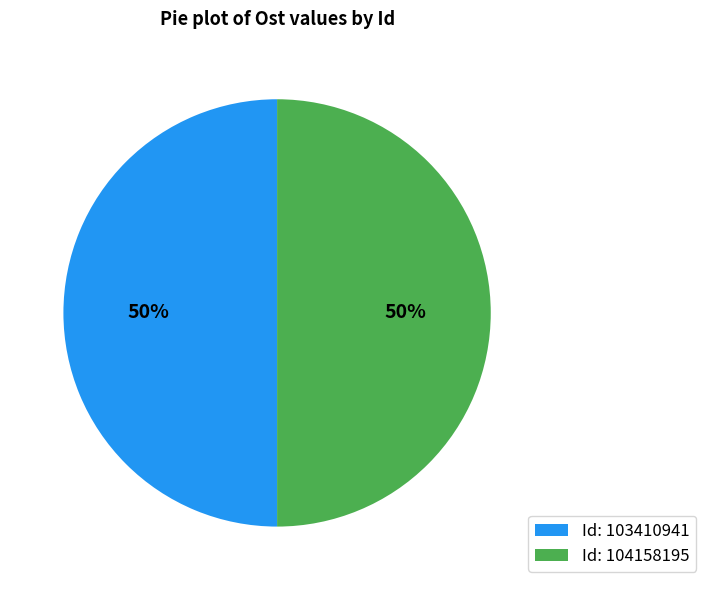

Is the sum of Id: 103410941 and Id: 104158195 greater than half?

Yes